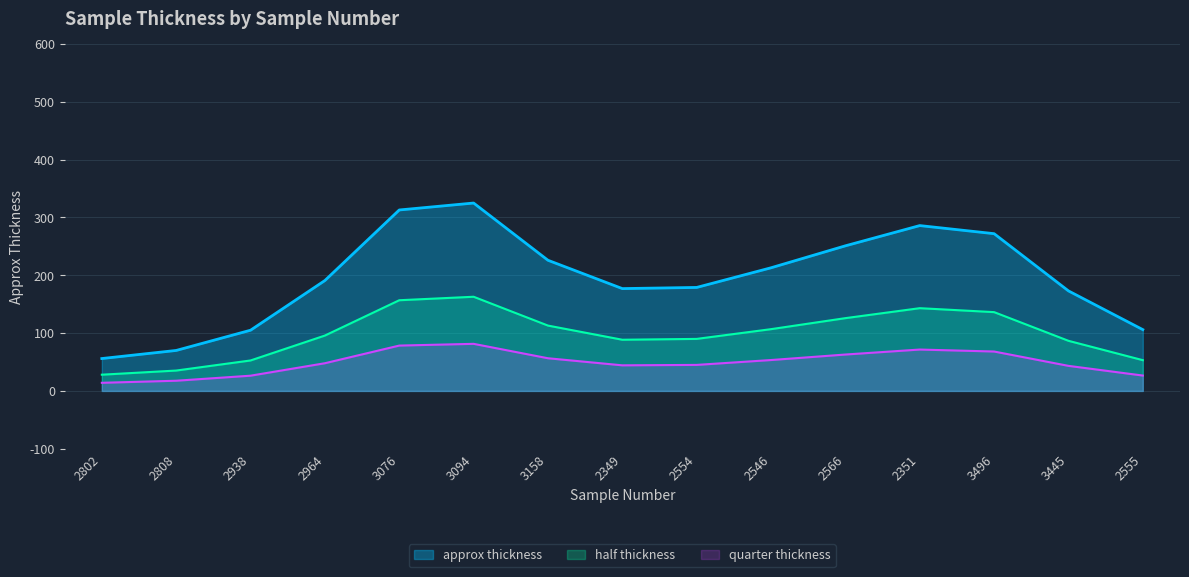

List the series in order of their peak value, highest first.

approx thickness, half thickness, quarter thickness